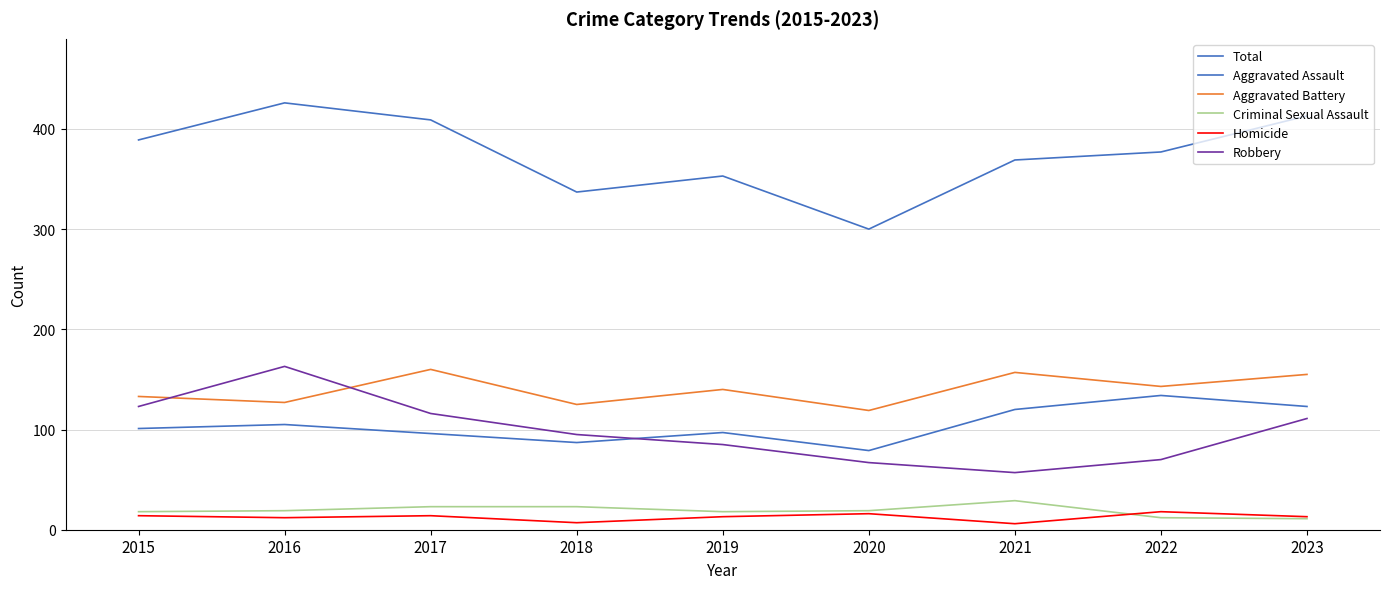

Reading left to right, extract all data points from this chart.

Total: 389	426	409	337	353	300	369	377	413
Aggravated Assault: 101	105	96	87	97	79	120	134	123
Aggravated Battery: 133	127	160	125	140	119	157	143	155
Criminal Sexual Assault: 18	19	23	23	18	19	29	12	11
Homicide: 14	12	14	7	13	16	6	18	13
Robbery: 123	163	116	95	85	67	57	70	111